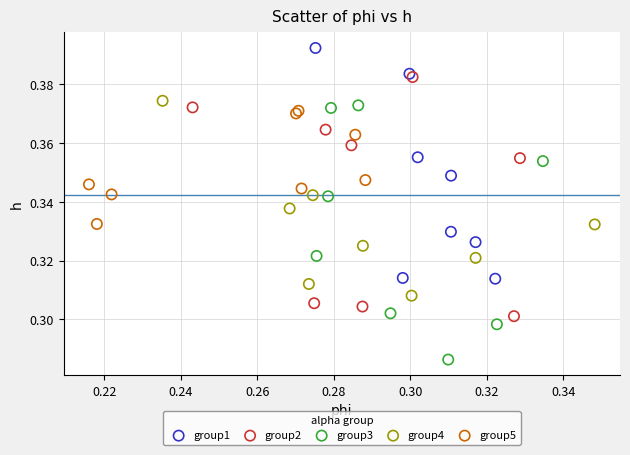

Which series contains the lowest Y value?

group3